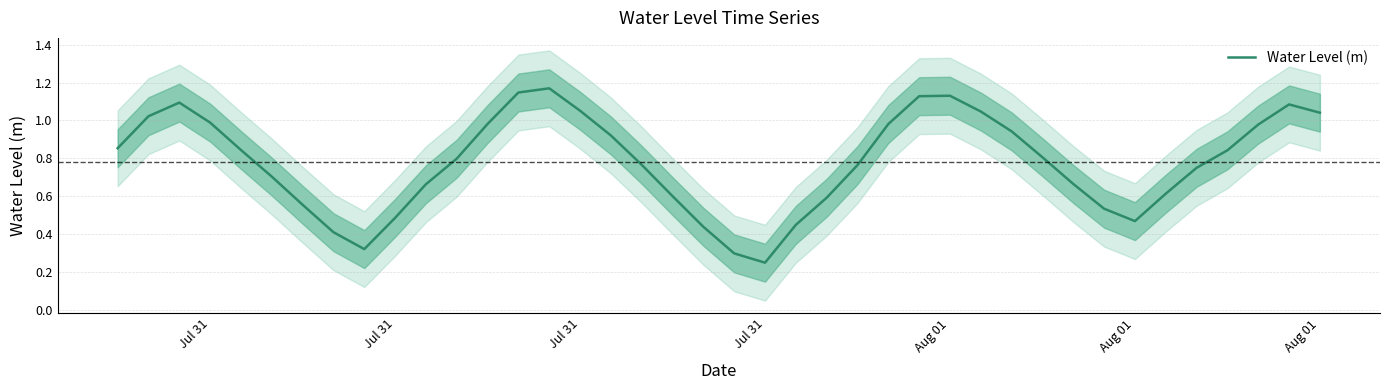

How many series are shown in this chart?

1